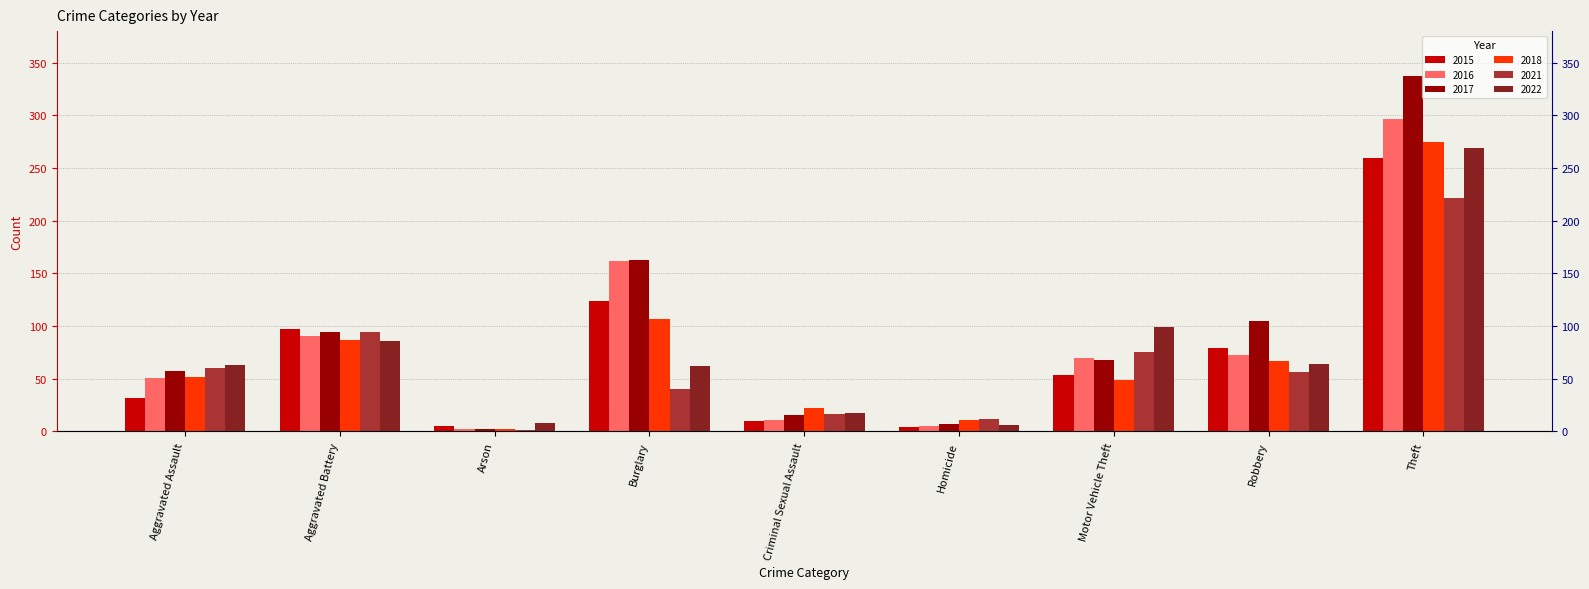

How many values in the 2016 series exceed 70?

4